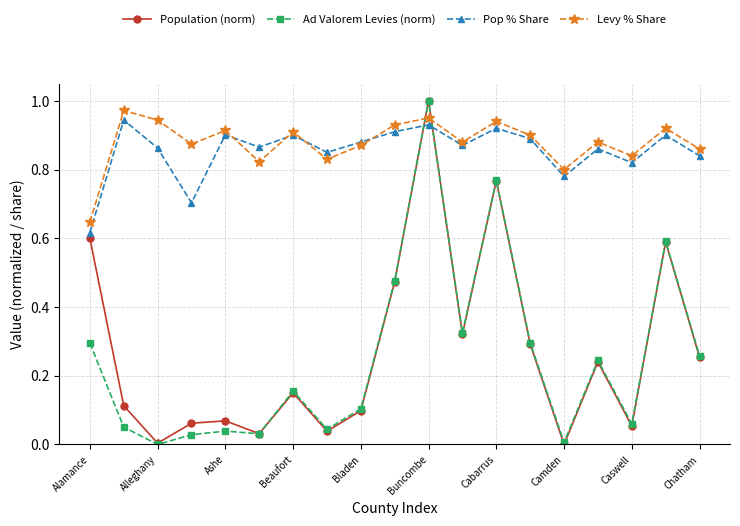

In Ad Valorem Levies (norm), how many points are higher than both neighbors (excluding endpoints)?

6